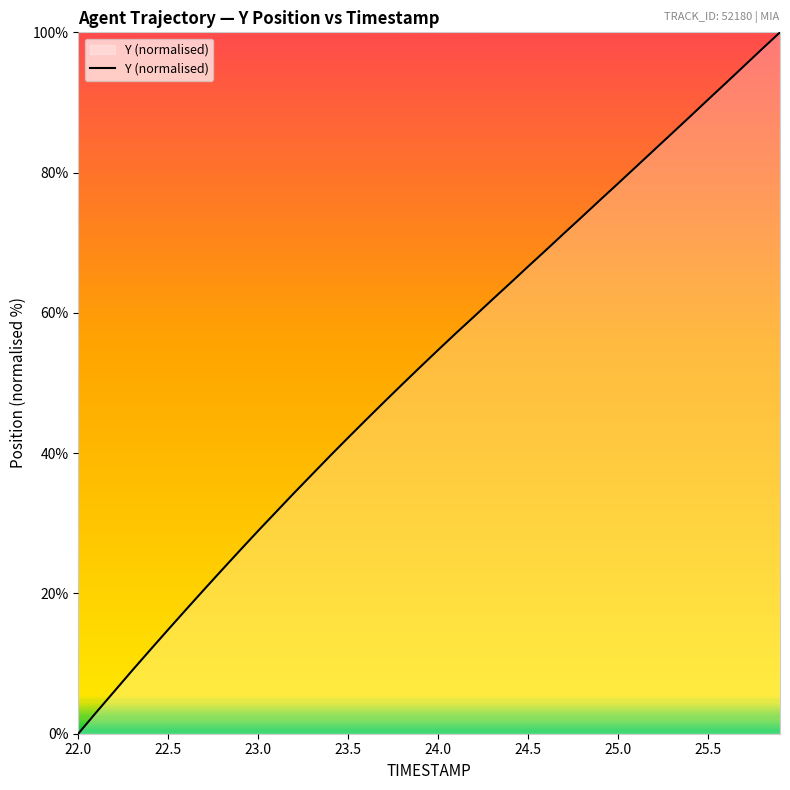

What is the difference between the maximum and minimum values?

100.0